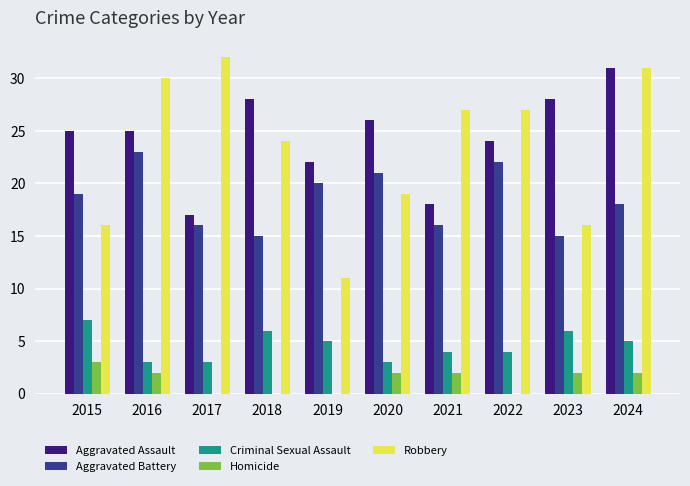

What is the spread (max minus min) of values at 2022?

27